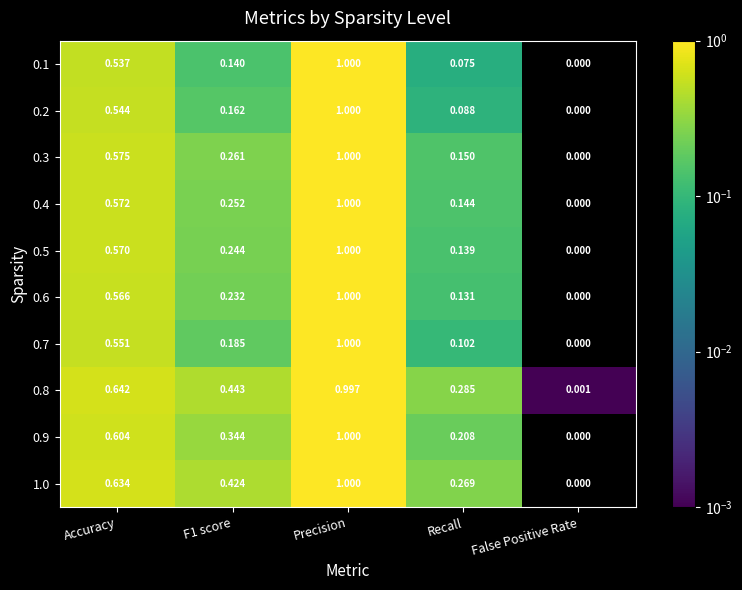

At which category is the sum across all series the highest?

Precision